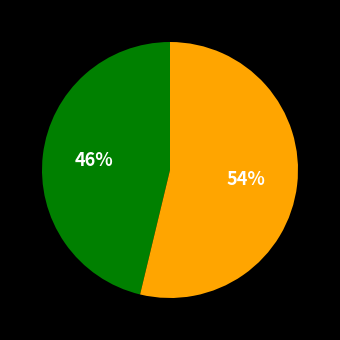

To the nearest percent, what is the average slice percentage?

50%